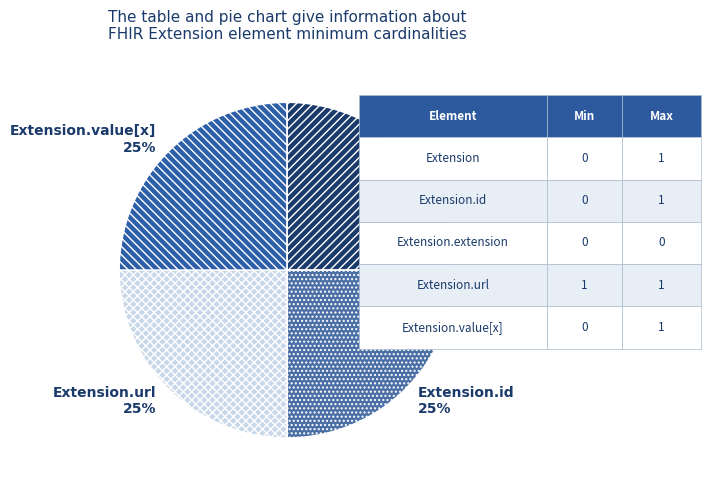

The Extension slice represents 25% of the pie. True or false?

True